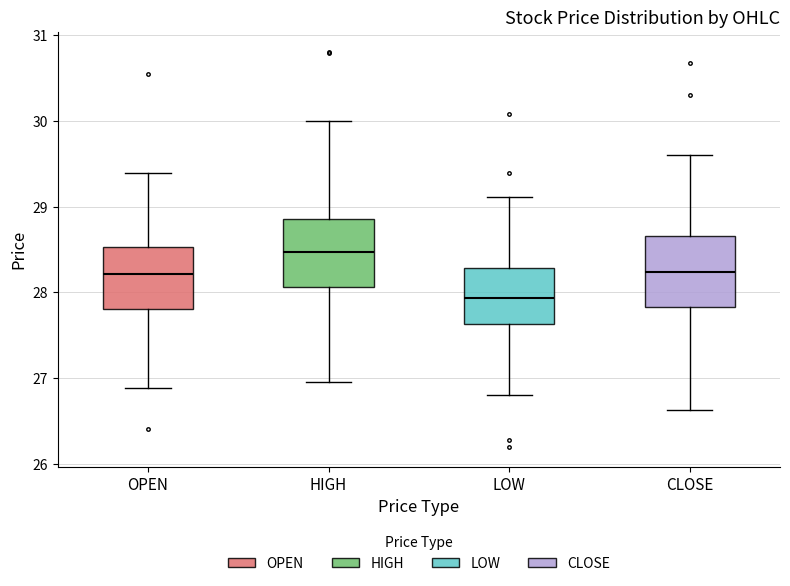

Which box has the highest median line?

HIGH